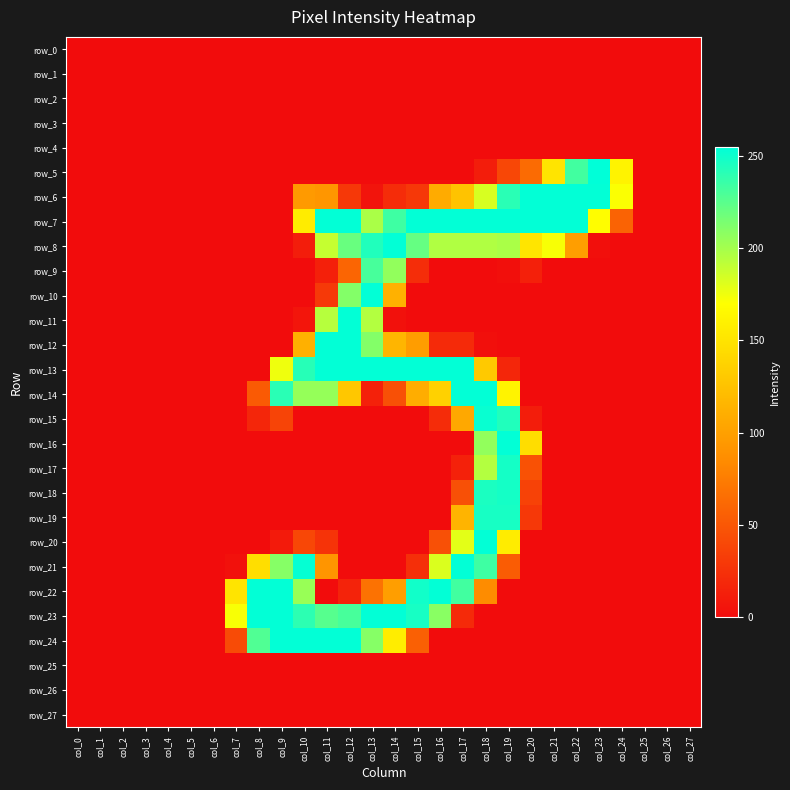

Reading left to right, transcribe all the data shown in this chart.

row_0: col_0=0	col_1=0	col_2=0	col_3=0	col_4=0	col_5=0	col_6=0	col_7=0	col_8=0	col_9=0	col_10=0	col_11=0	col_12=0	col_13=0	col_14=0	col_15=0	col_16=0	col_17=0	col_18=0	col_19=0	col_20=0	col_21=0	col_22=0	col_23=0	col_24=0	col_25=0	col_26=0	col_27=0
row_1: col_0=0	col_1=0	col_2=0	col_3=0	col_4=0	col_5=0	col_6=0	col_7=0	col_8=0	col_9=0	col_10=0	col_11=0	col_12=0	col_13=0	col_14=0	col_15=0	col_16=0	col_17=0	col_18=0	col_19=0	col_20=0	col_21=0	col_22=0	col_23=0	col_24=0	col_25=0	col_26=0	col_27=0
row_2: col_0=0	col_1=0	col_2=0	col_3=0	col_4=0	col_5=0	col_6=0	col_7=0	col_8=0	col_9=0	col_10=0	col_11=0	col_12=0	col_13=0	col_14=0	col_15=0	col_16=0	col_17=0	col_18=0	col_19=0	col_20=0	col_21=0	col_22=0	col_23=0	col_24=0	col_25=0	col_26=0	col_27=0
row_3: col_0=0	col_1=0	col_2=0	col_3=0	col_4=0	col_5=0	col_6=0	col_7=0	col_8=0	col_9=0	col_10=0	col_11=0	col_12=0	col_13=0	col_14=0	col_15=0	col_16=0	col_17=0	col_18=0	col_19=0	col_20=0	col_21=0	col_22=0	col_23=0	col_24=0	col_25=0	col_26=0	col_27=0
row_4: col_0=0	col_1=0	col_2=0	col_3=0	col_4=0	col_5=0	col_6=0	col_7=0	col_8=0	col_9=0	col_10=0	col_11=0	col_12=0	col_13=0	col_14=0	col_15=0	col_16=0	col_17=0	col_18=0	col_19=0	col_20=0	col_21=0	col_22=0	col_23=0	col_24=0	col_25=0	col_26=0	col_27=0
row_5: col_0=0	col_1=0	col_2=0	col_3=0	col_4=0	col_5=0	col_6=0	col_7=0	col_8=0	col_9=0	col_10=0	col_11=0	col_12=0	col_13=0	col_14=0	col_15=0	col_16=0	col_17=0	col_18=11	col_19=39	col_20=63	col_21=150	col_22=233	col_23=255	col_24=161	col_25=0	col_26=0	col_27=0
row_6: col_0=0	col_1=0	col_2=0	col_3=0	col_4=0	col_5=0	col_6=0	col_7=0	col_8=0	col_9=0	col_10=96	col_11=93	col_12=29	col_13=5	col_14=21	col_15=29	col_16=108	col_17=126	col_18=183	col_19=241	col_20=254	col_21=254	col_22=254	col_23=254	col_24=171	col_25=0	col_26=0	col_27=0
row_7: col_0=0	col_1=0	col_2=0	col_3=0	col_4=0	col_5=0	col_6=0	col_7=0	col_8=0	col_9=0	col_10=156	col_11=254	col_12=254	col_13=198	col_14=234	col_15=254	col_16=254	col_17=254	col_18=254	col_19=254	col_20=254	col_21=254	col_22=254	col_23=169	col_24=58	col_25=0	col_26=0	col_27=0
row_8: col_0=0	col_1=0	col_2=0	col_3=0	col_4=0	col_5=0	col_6=0	col_7=0	col_8=0	col_9=0	col_10=11	col_11=189	col_12=220	col_13=244	col_14=254	col_15=221	col_16=196	col_17=196	col_18=196	col_19=198	col_20=151	col_21=172	col_22=99	col_23=2	col_24=0	col_25=0	col_26=0	col_27=0
row_9: col_0=0	col_1=0	col_2=0	col_3=0	col_4=0	col_5=0	col_6=0	col_7=0	col_8=0	col_9=0	col_10=0	col_11=13	col_12=59	col_13=231	col_14=206	col_15=22	col_16=0	col_17=0	col_18=0	col_19=2	col_20=13	col_21=0	col_22=0	col_23=0	col_24=0	col_25=0	col_26=0	col_27=0
row_10: col_0=0	col_1=0	col_2=0	col_3=0	col_4=0	col_5=0	col_6=0	col_7=0	col_8=0	col_9=0	col_10=0	col_11=30	col_12=211	col_13=254	col_14=113	col_15=0	col_16=0	col_17=0	col_18=0	col_19=0	col_20=0	col_21=0	col_22=0	col_23=0	col_24=0	col_25=0	col_26=0	col_27=0
row_11: col_0=0	col_1=0	col_2=0	col_3=0	col_4=0	col_5=0	col_6=0	col_7=0	col_8=0	col_9=0	col_10=6	col_11=194	col_12=254	col_13=195	col_14=3	col_15=0	col_16=0	col_17=0	col_18=0	col_19=0	col_20=0	col_21=0	col_22=0	col_23=0	col_24=0	col_25=0	col_26=0	col_27=0
row_12: col_0=0	col_1=0	col_2=0	col_3=0	col_4=0	col_5=0	col_6=0	col_7=0	col_8=0	col_9=0	col_10=112	col_11=254	col_12=254	col_13=211	col_14=116	col_15=98	col_16=20	col_17=20	col_18=2	col_19=0	col_20=0	col_21=0	col_22=0	col_23=0	col_24=0	col_25=0	col_26=0	col_27=0
row_13: col_0=0	col_1=0	col_2=0	col_3=0	col_4=0	col_5=0	col_6=0	col_7=0	col_8=0	col_9=175	col_10=242	col_11=254	col_12=254	col_13=254	col_14=254	col_15=254	col_16=254	col_17=254	col_18=130	col_19=17	col_20=0	col_21=0	col_22=0	col_23=0	col_24=0	col_25=0	col_26=0	col_27=0
row_14: col_0=0	col_1=0	col_2=0	col_3=0	col_4=0	col_5=0	col_6=0	col_7=0	col_8=52	col_9=241	col_10=205	col_11=205	col_12=129	col_13=14	col_14=45	col_15=110	col_16=136	col_17=254	col_18=254	col_19=161	col_20=0	col_21=0	col_22=0	col_23=0	col_24=0	col_25=0	col_26=0	col_27=0
row_15: col_0=0	col_1=0	col_2=0	col_3=0	col_4=0	col_5=0	col_6=0	col_7=0	col_8=17	col_9=37	col_10=0	col_11=0	col_12=0	col_13=0	col_14=0	col_15=0	col_16=21	col_17=106	col_18=252	col_19=244	col_20=11	col_21=0	col_22=0	col_23=0	col_24=0	col_25=0	col_26=0	col_27=0
row_16: col_0=0	col_1=0	col_2=0	col_3=0	col_4=0	col_5=0	col_6=0	col_7=0	col_8=0	col_9=0	col_10=0	col_11=0	col_12=0	col_13=0	col_14=0	col_15=0	col_16=0	col_17=0	col_18=206	col_19=254	col_20=145	col_21=0	col_22=0	col_23=0	col_24=0	col_25=0	col_26=0	col_27=0
row_17: col_0=0	col_1=0	col_2=0	col_3=0	col_4=0	col_5=0	col_6=0	col_7=0	col_8=0	col_9=0	col_10=0	col_11=0	col_12=0	col_13=0	col_14=0	col_15=0	col_16=0	col_17=14	col_18=195	col_19=248	col_20=46	col_21=0	col_22=0	col_23=0	col_24=0	col_25=0	col_26=0	col_27=0
row_18: col_0=0	col_1=0	col_2=0	col_3=0	col_4=0	col_5=0	col_6=0	col_7=0	col_8=0	col_9=0	col_10=0	col_11=0	col_12=0	col_13=0	col_14=0	col_15=0	col_16=0	col_17=45	col_18=246	col_19=248	col_20=36	col_21=0	col_22=0	col_23=0	col_24=0	col_25=0	col_26=0	col_27=0
row_19: col_0=0	col_1=0	col_2=0	col_3=0	col_4=0	col_5=0	col_6=0	col_7=0	col_8=0	col_9=0	col_10=0	col_11=0	col_12=0	col_13=0	col_14=0	col_15=0	col_16=0	col_17=115	col_18=247	col_19=247	col_20=29	col_21=0	col_22=0	col_23=0	col_24=0	col_25=0	col_26=0	col_27=0
row_20: col_0=0	col_1=0	col_2=0	col_3=0	col_4=0	col_5=0	col_6=0	col_7=0	col_8=0	col_9=9	col_10=39	col_11=26	col_12=0	col_13=0	col_14=0	col_15=0	col_16=45	col_17=179	col_18=254	col_19=156	col_20=0	col_21=0	col_22=0	col_23=0	col_24=0	col_25=0	col_26=0	col_27=0
row_21: col_0=0	col_1=0	col_2=0	col_3=0	col_4=0	col_5=0	col_6=0	col_7=3	col_8=146	col_9=210	col_10=253	col_11=92	col_12=0	col_13=0	col_14=0	col_15=23	col_16=182	col_17=254	col_18=234	col_19=53	col_20=0	col_21=0	col_22=0	col_23=0	col_24=0	col_25=0	col_26=0	col_27=0
row_22: col_0=0	col_1=0	col_2=0	col_3=0	col_4=0	col_5=0	col_6=0	col_7=150	col_8=254	col_9=254	col_10=204	col_11=0	col_12=15	col_13=68	col_14=99	col_15=249	col_16=254	col_17=233	col_18=85	col_19=0	col_20=0	col_21=0	col_22=0	col_23=0	col_24=0	col_25=0	col_26=0	col_27=0
row_23: col_0=0	col_1=0	col_2=0	col_3=0	col_4=0	col_5=0	col_6=0	col_7=172	col_8=254	col_9=254	col_10=240	col_11=226	col_12=231	col_13=254	col_14=254	col_15=247	col_16=209	col_17=20	col_18=0	col_19=0	col_20=0	col_21=0	col_22=0	col_23=0	col_24=0	col_25=0	col_26=0	col_27=0
row_24: col_0=0	col_1=0	col_2=0	col_3=0	col_4=0	col_5=0	col_6=0	col_7=42	col_8=228	col_9=254	col_10=254	col_11=254	col_12=254	col_13=210	col_14=157	col_15=56	col_16=0	col_17=0	col_18=0	col_19=0	col_20=0	col_21=0	col_22=0	col_23=0	col_24=0	col_25=0	col_26=0	col_27=0
row_25: col_0=0	col_1=0	col_2=0	col_3=0	col_4=0	col_5=0	col_6=0	col_7=0	col_8=0	col_9=0	col_10=0	col_11=0	col_12=0	col_13=0	col_14=0	col_15=0	col_16=0	col_17=0	col_18=0	col_19=0	col_20=0	col_21=0	col_22=0	col_23=0	col_24=0	col_25=0	col_26=0	col_27=0
row_26: col_0=0	col_1=0	col_2=0	col_3=0	col_4=0	col_5=0	col_6=0	col_7=0	col_8=0	col_9=0	col_10=0	col_11=0	col_12=0	col_13=0	col_14=0	col_15=0	col_16=0	col_17=0	col_18=0	col_19=0	col_20=0	col_21=0	col_22=0	col_23=0	col_24=0	col_25=0	col_26=0	col_27=0
row_27: col_0=0	col_1=0	col_2=0	col_3=0	col_4=0	col_5=0	col_6=0	col_7=0	col_8=0	col_9=0	col_10=0	col_11=0	col_12=0	col_13=0	col_14=0	col_15=0	col_16=0	col_17=0	col_18=0	col_19=0	col_20=0	col_21=0	col_22=0	col_23=0	col_24=0	col_25=0	col_26=0	col_27=0